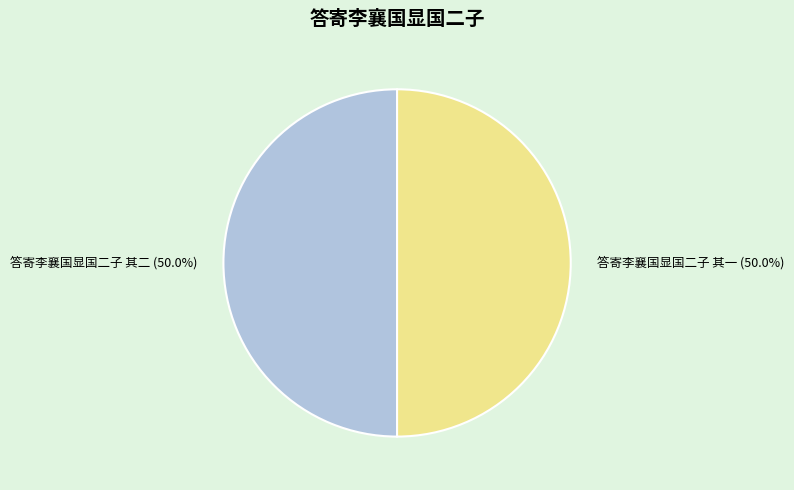

Combined, do 答寄李襄国显国二子 其一 and 答寄李襄国显国二子 其二 account for over 50%?

Yes